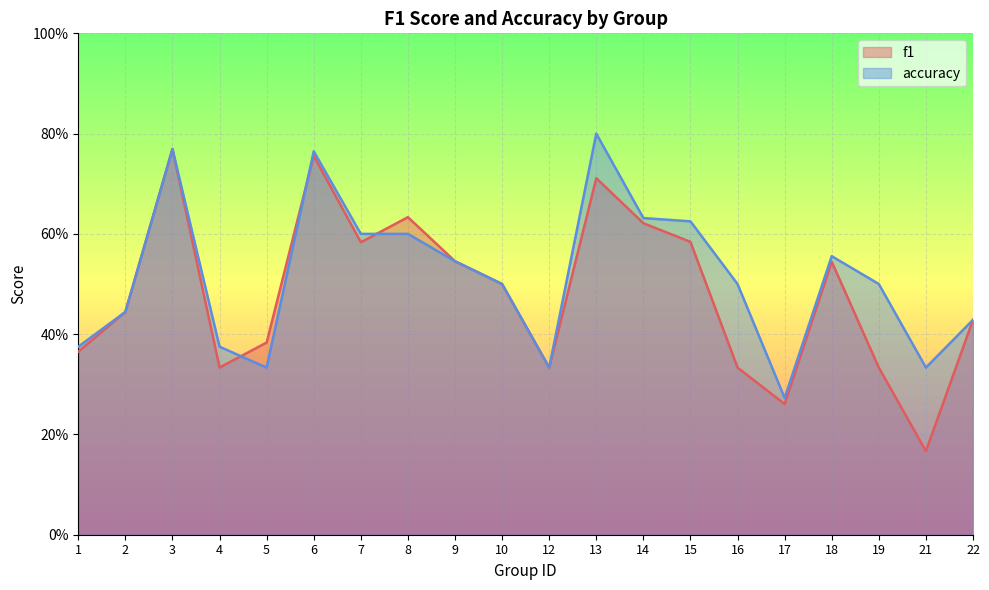

Which category has the highest value across all series?

13